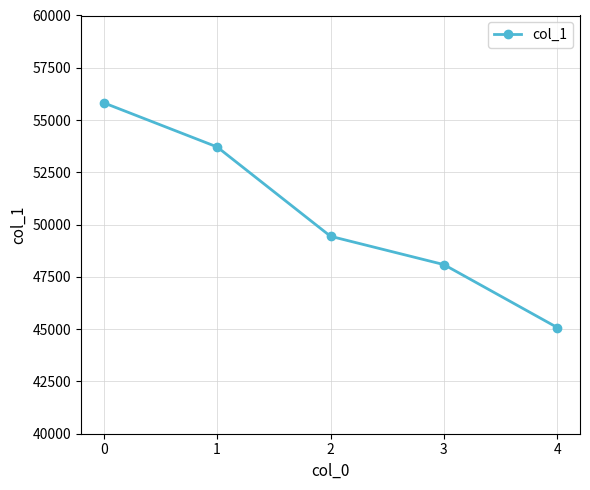

Reading right to left, transcribe all the data shown in this chart.

45077	48087	49442	53714	55825